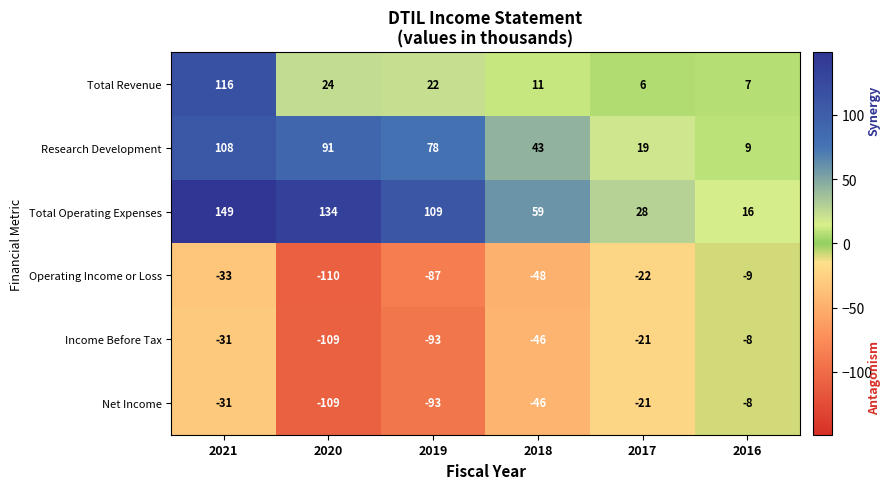

Rank the categories by Research Development value from lowest to highest.

2016, 2017, 2018, 2019, 2020, 2021